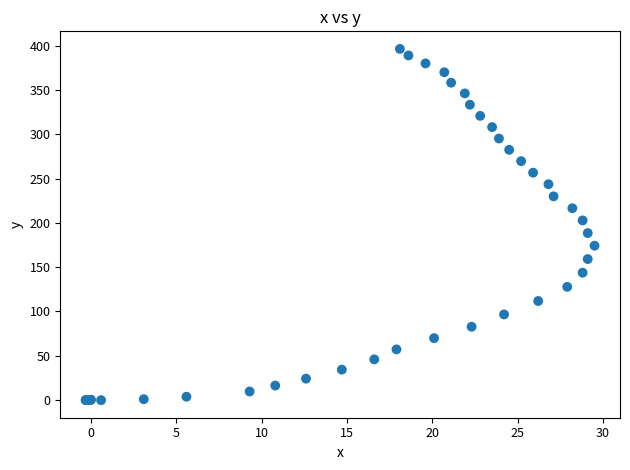

What Y value in the scatter plot is closest to 198?

202.8